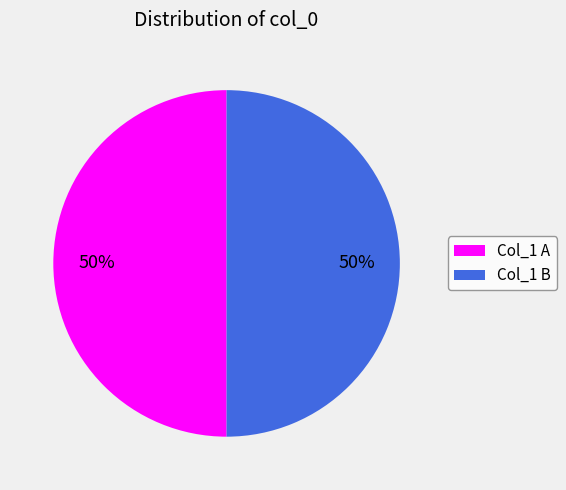

How many slices are in this pie chart?

2